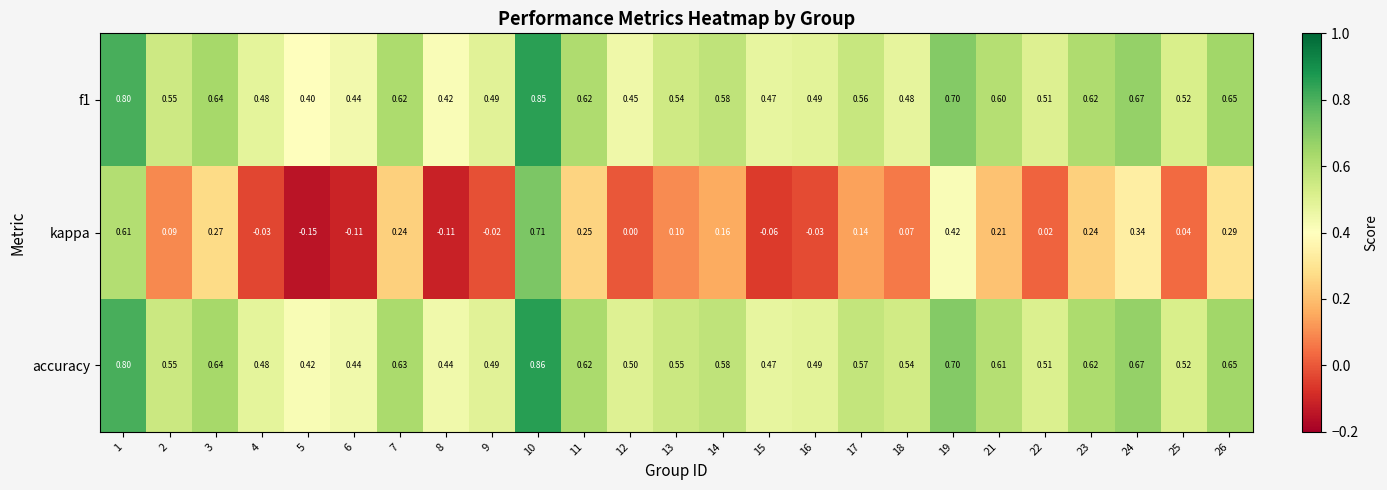

Between 14 and 22, which series saw the biggest shift?

kappa